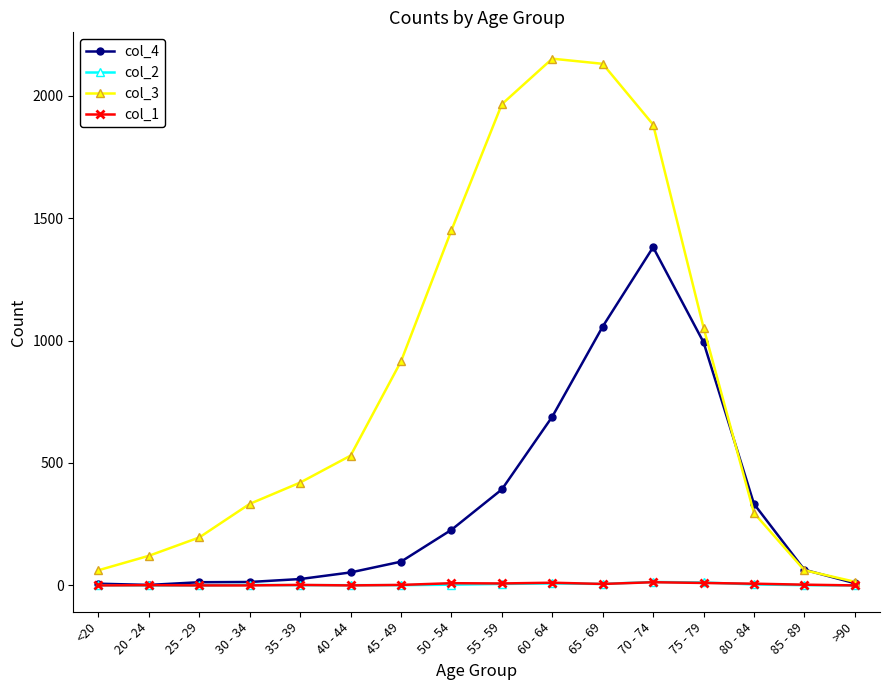

Where do col_1 and col_2 first cross each other?

<20 and 20 - 24